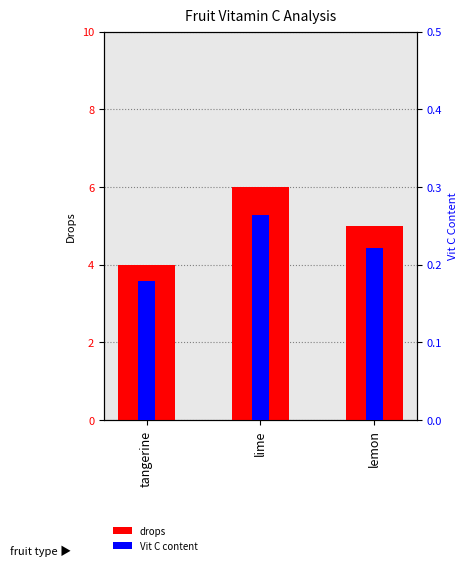

What is the difference between the maximum and minimum values in the Vit C content series?

0.1